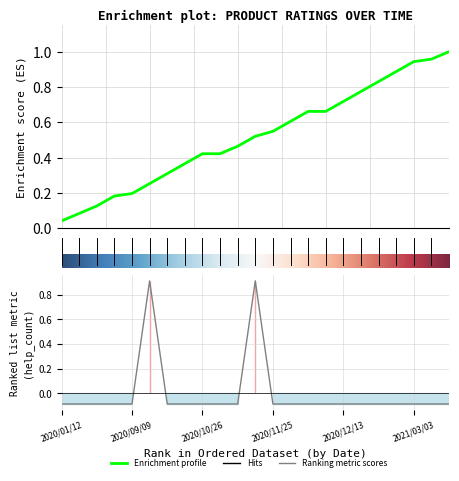

Which category has the lowest value across all series?

2020/01/12